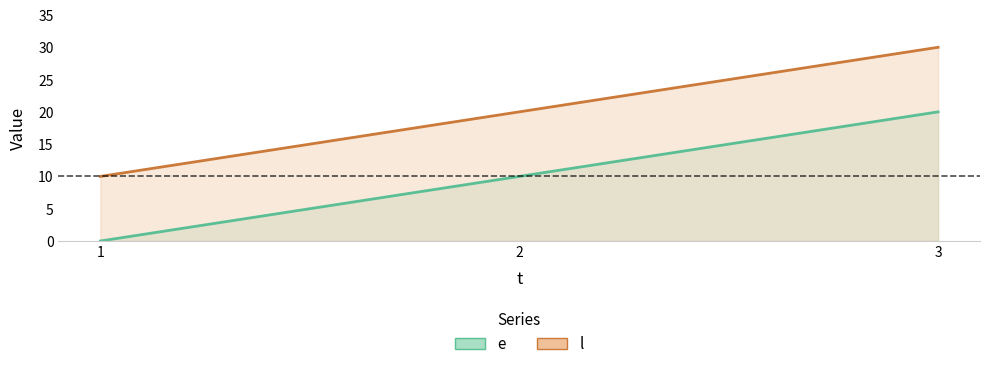

At how many categories does at least one series exceed 7?

3